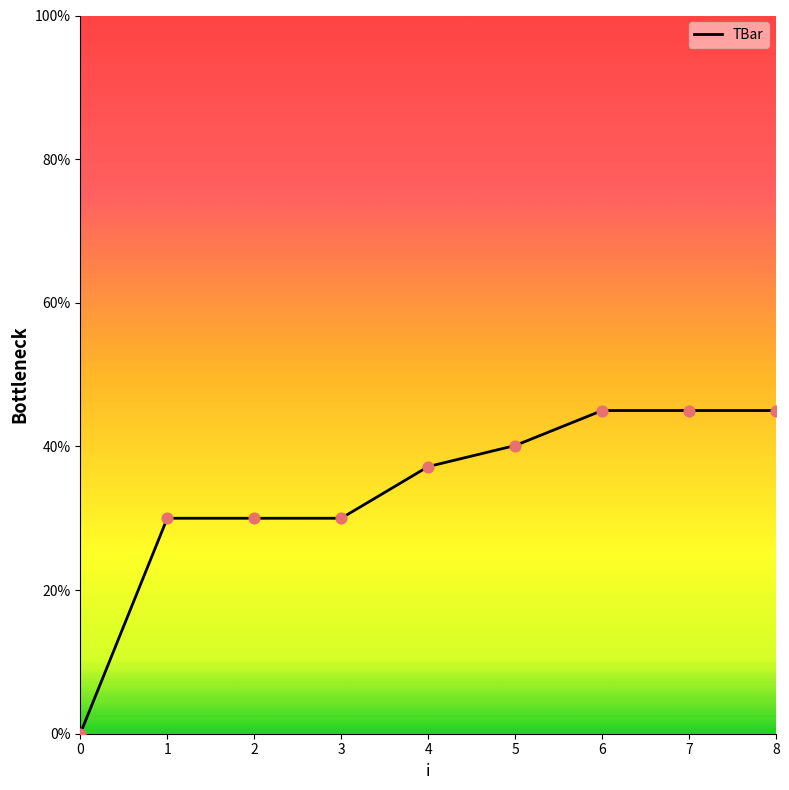

Between 5 and 8, which is larger?

8